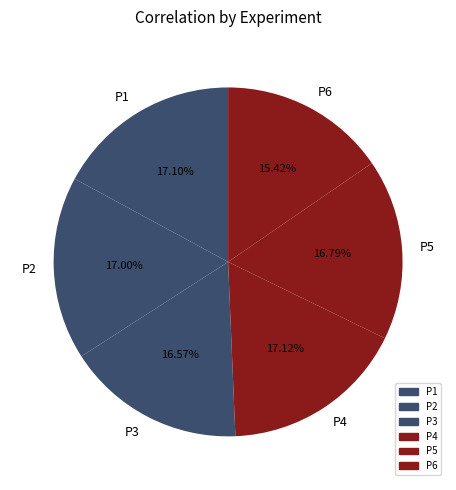

To the nearest percent, what is the difference between the largest and smallest slice percentages?

2%